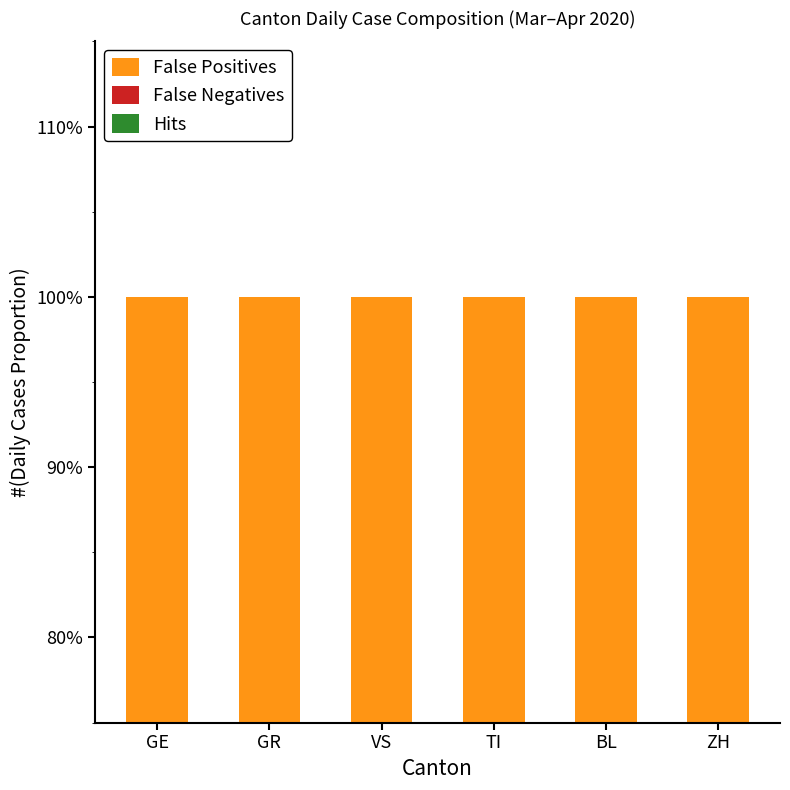

How many bars are there in each group?

3